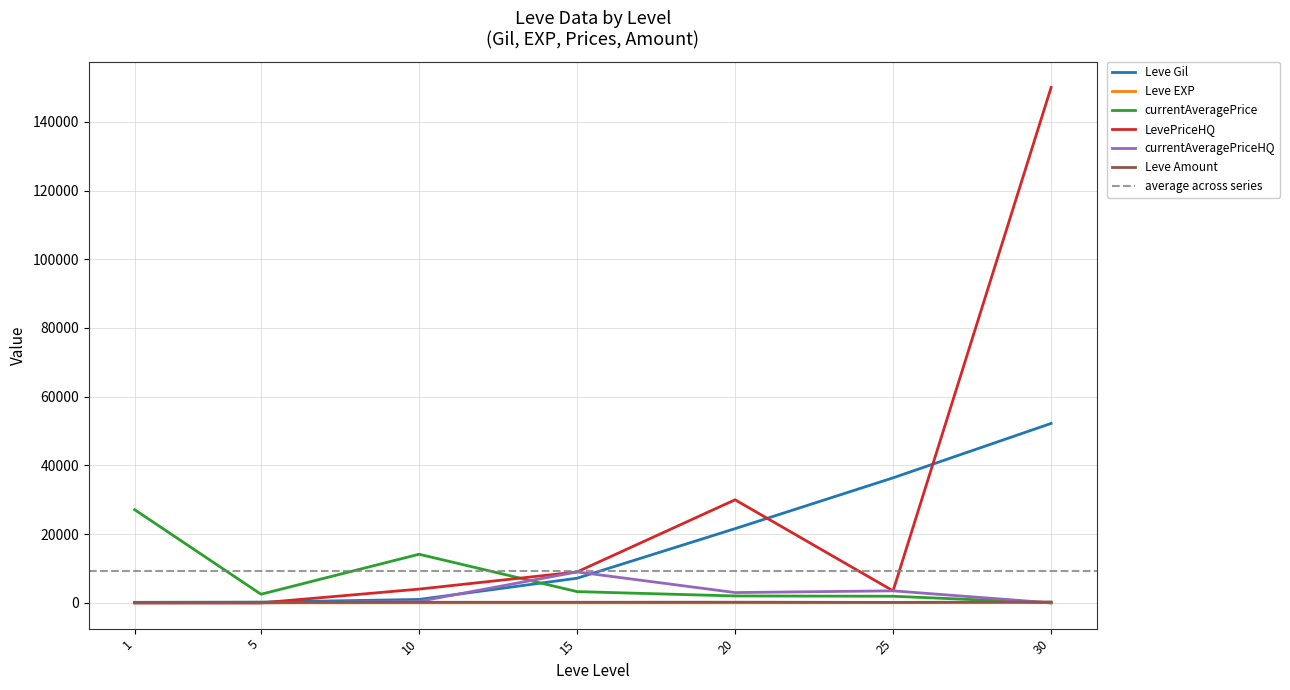

What is the difference between the Leve Amount values at 10 and 1?

59.0